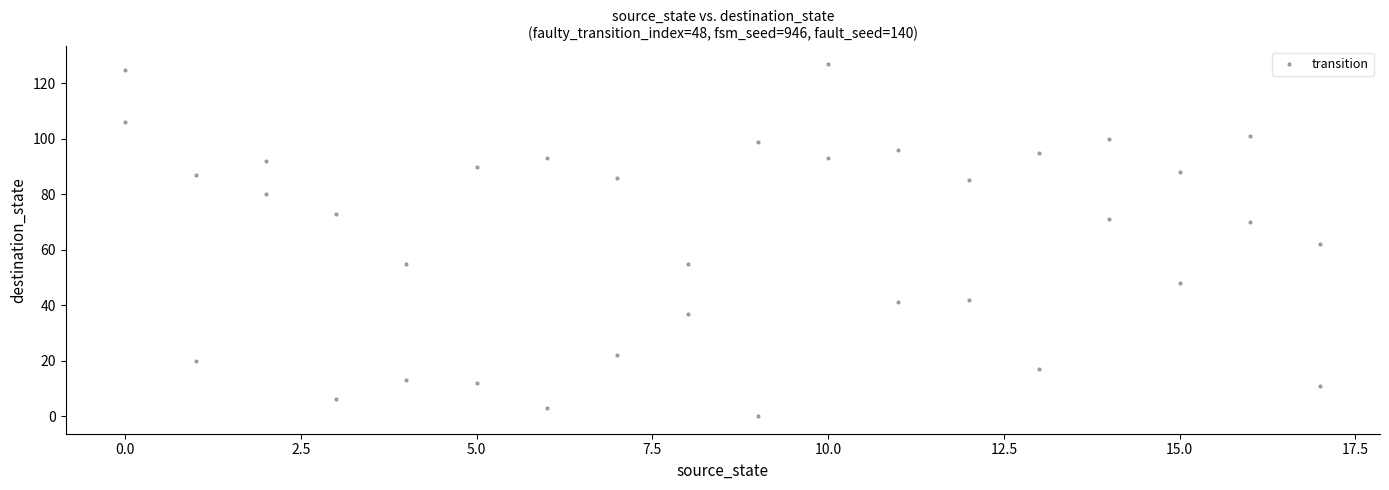

What is the range of X values (max minus min)?

17